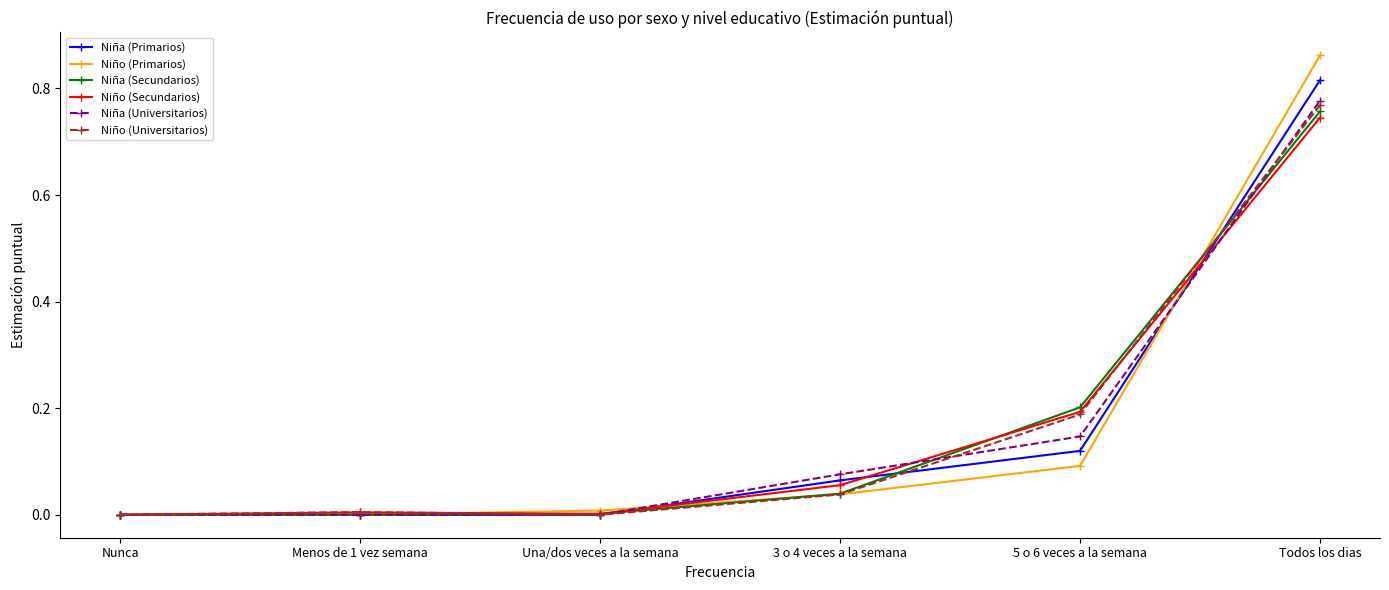

True or false: Niña (Primarios) and Niño (Primarios) intersect in this chart.

True